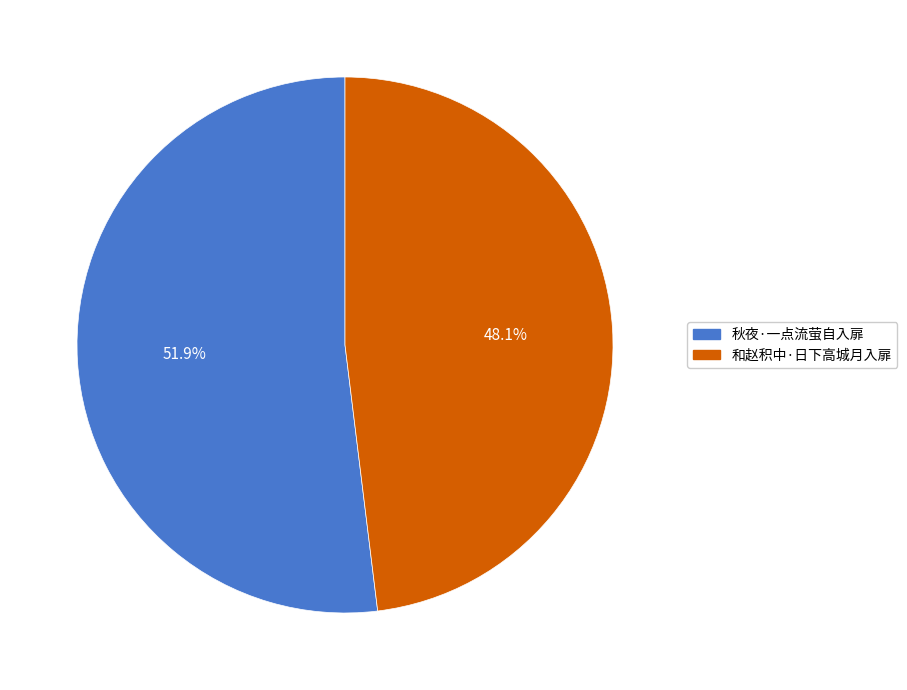

Between 和赵积中·日下高城月入扉 and 秋夜·一点流萤自入扉, which is larger?

秋夜·一点流萤自入扉